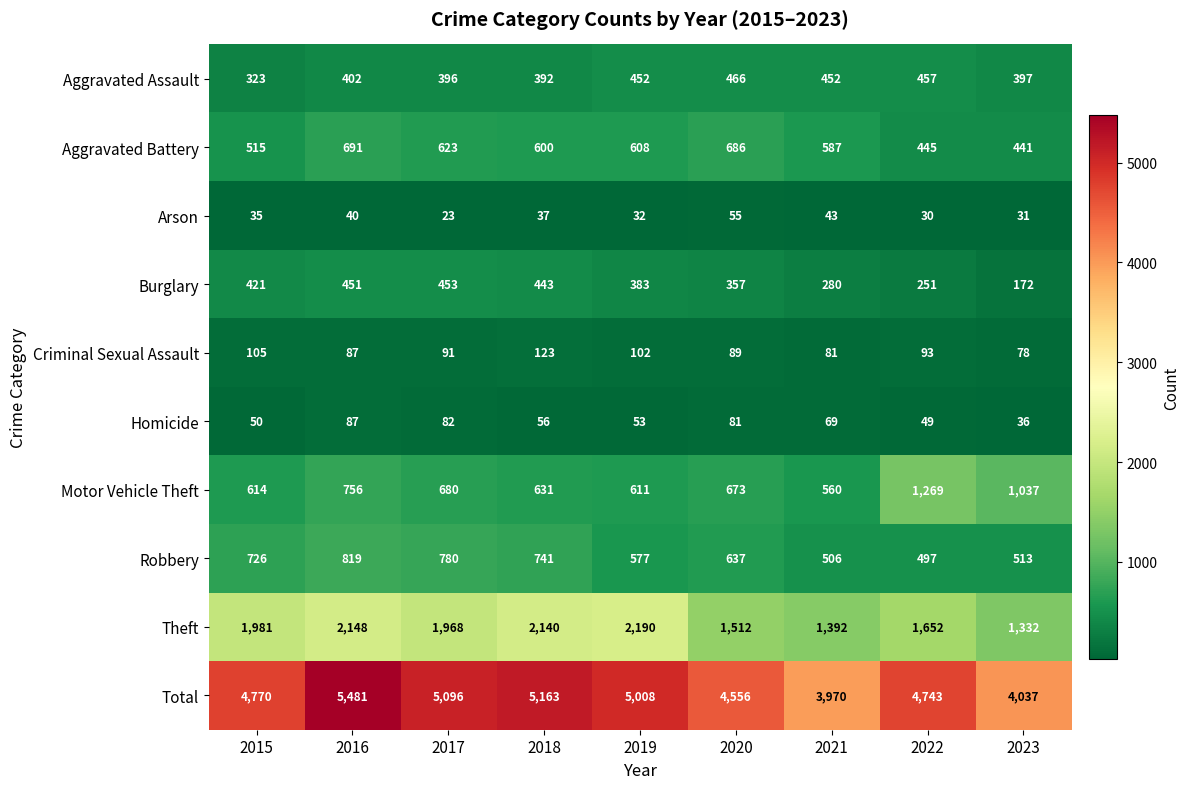

Is it true that Robbery equals 782 at 2019?

False